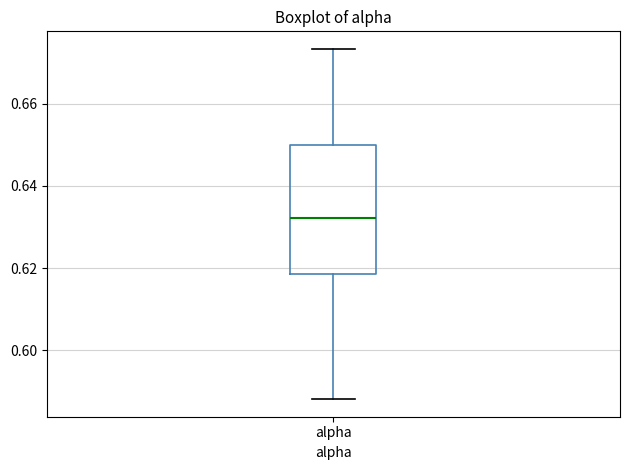

Where is the upper edge of the box for alpha on the y-axis? The values are not printed on the chart, so give them approximately, as read against the axis.

0.650